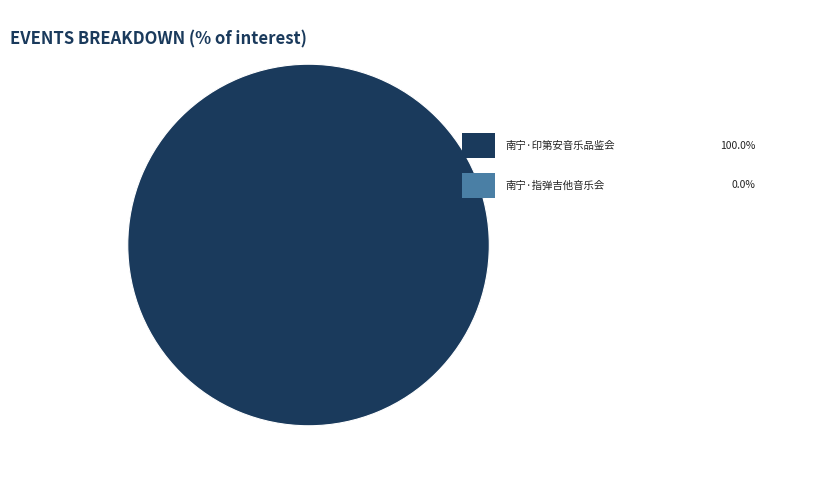

Which category has the biggest portion of the pie?

南宁·《最后的莫西干人——亚历桑德罗&丛林回响乐队印第安音乐品鉴会》